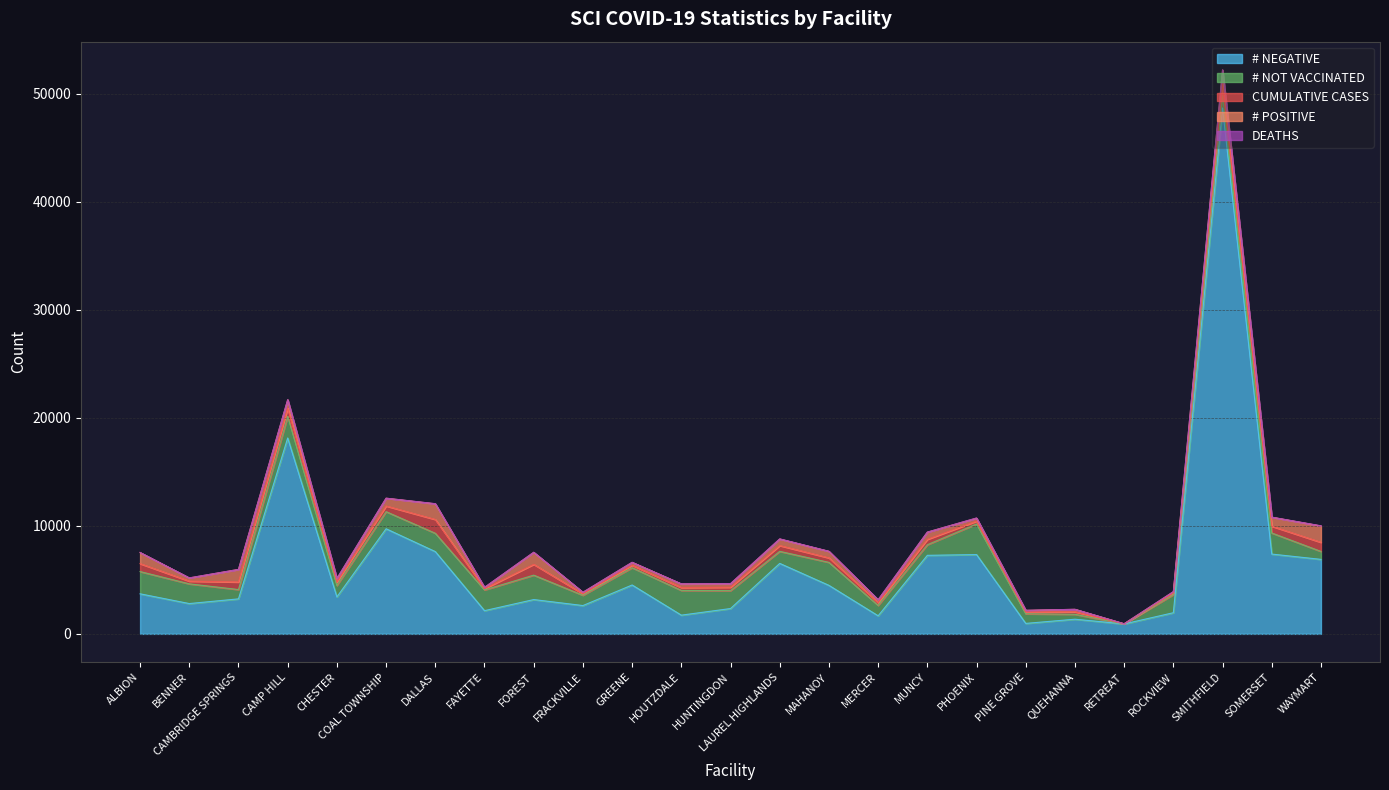

What is the difference between the highest and lowest values at HUNTINGDON?

2337